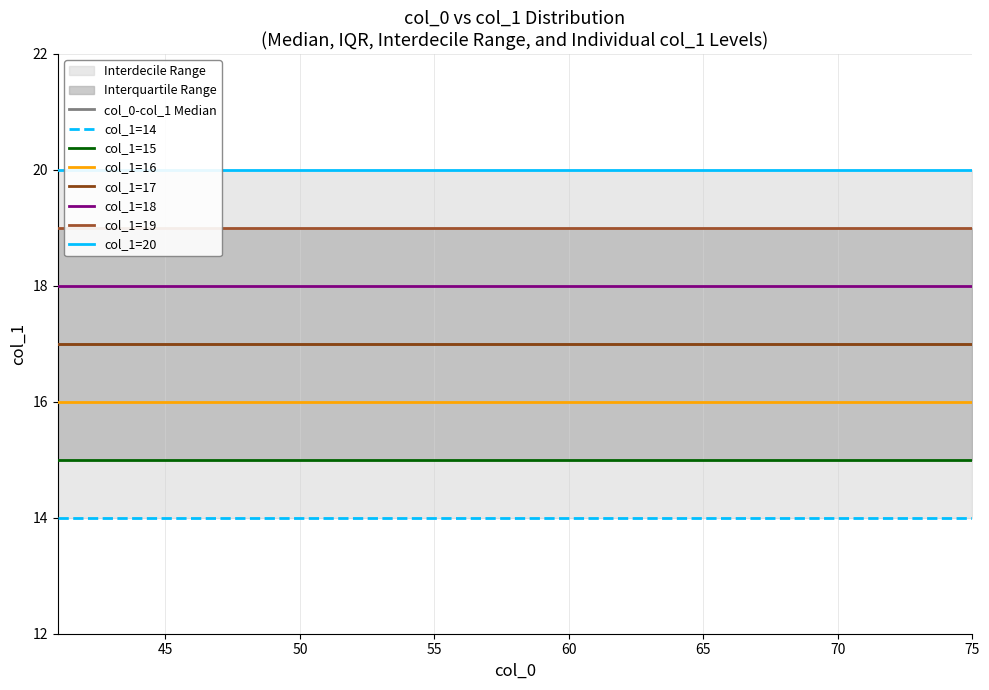

At how many categories does at least one series exceed 16?

4